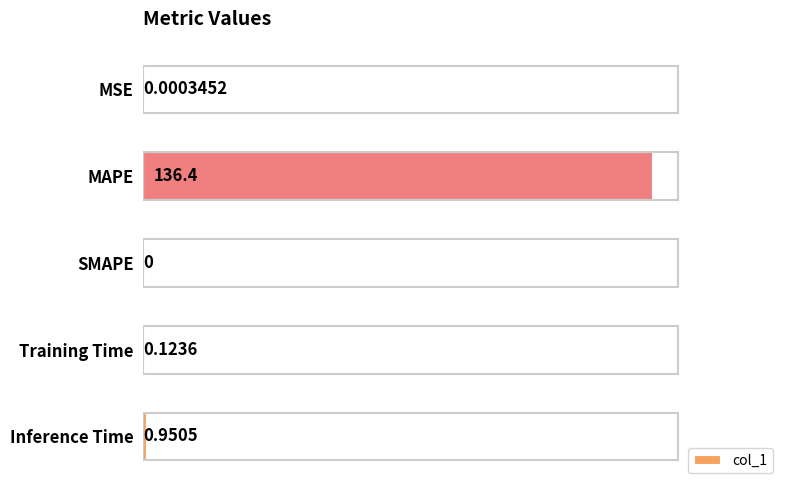

At which label is the value closest to 68?

Inference Time